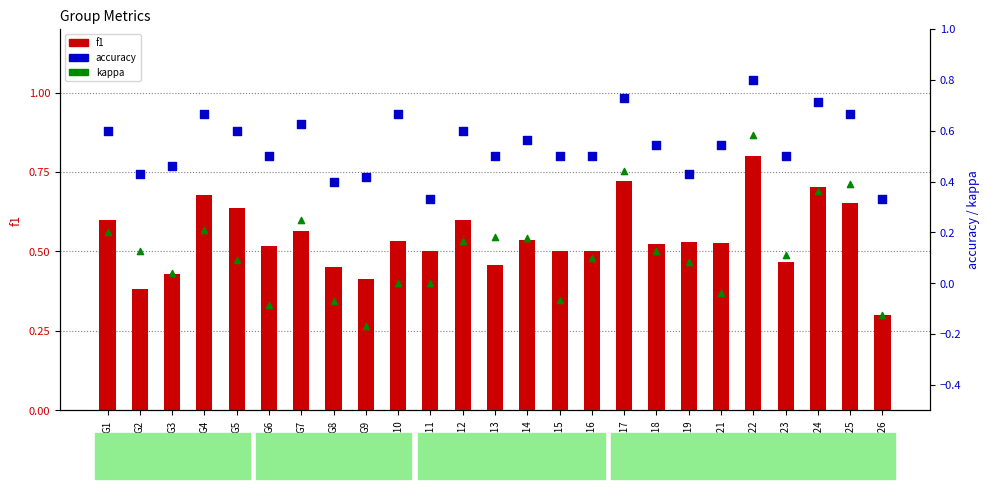

What is the total value across all series at G25?

1.7